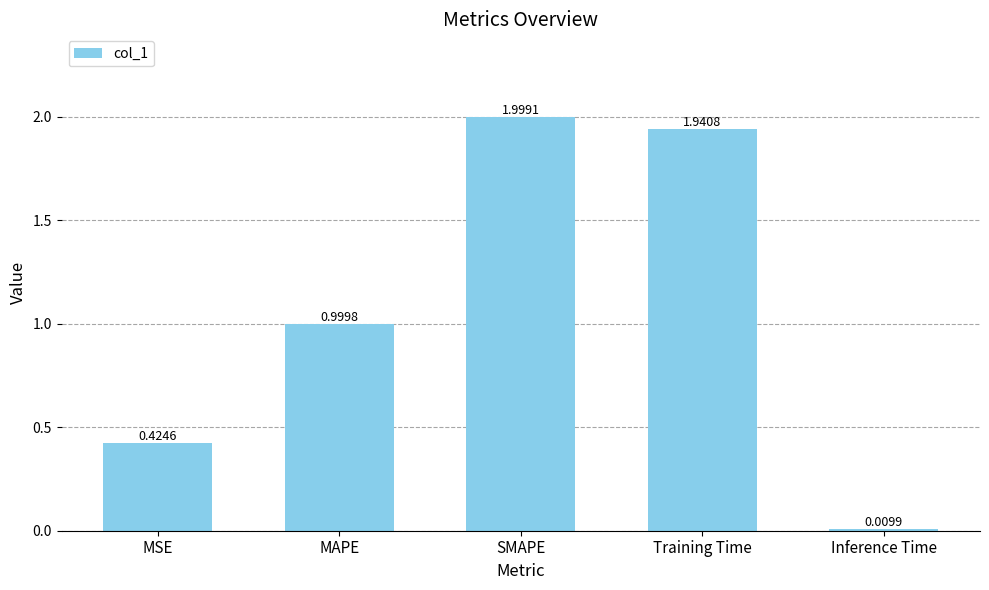

What is the sum of the values at Training Time and Inference Time?

2.0